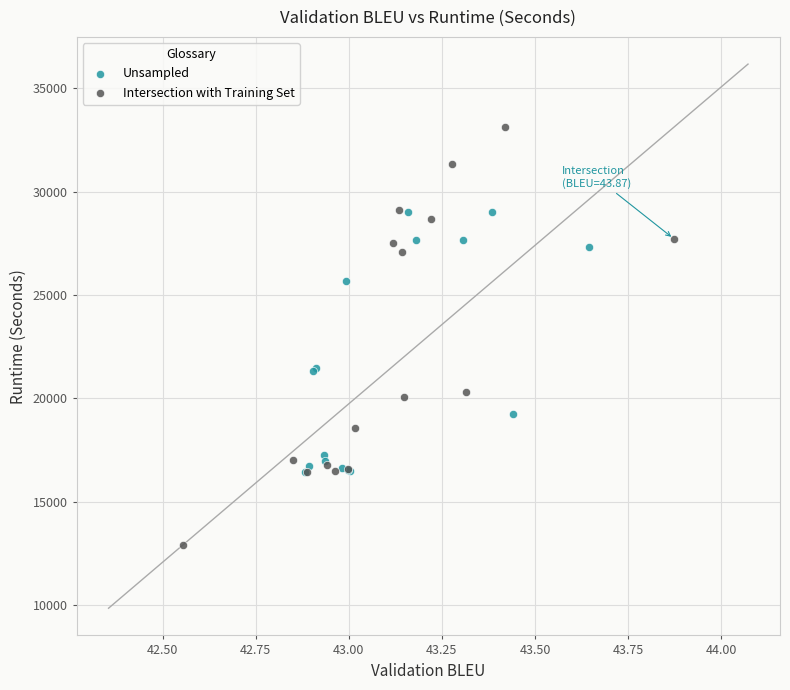

What are all the series names shown in the legend?

Unsampled, Intersection with Training Set